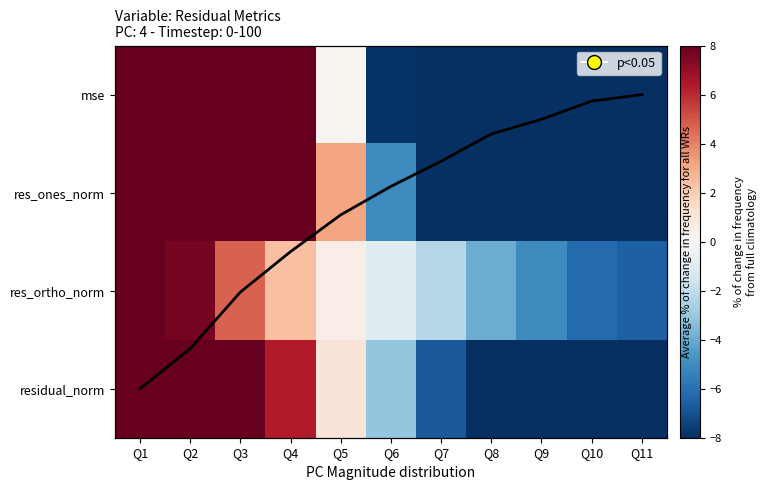

At which label is mse closest to 11?

Q4